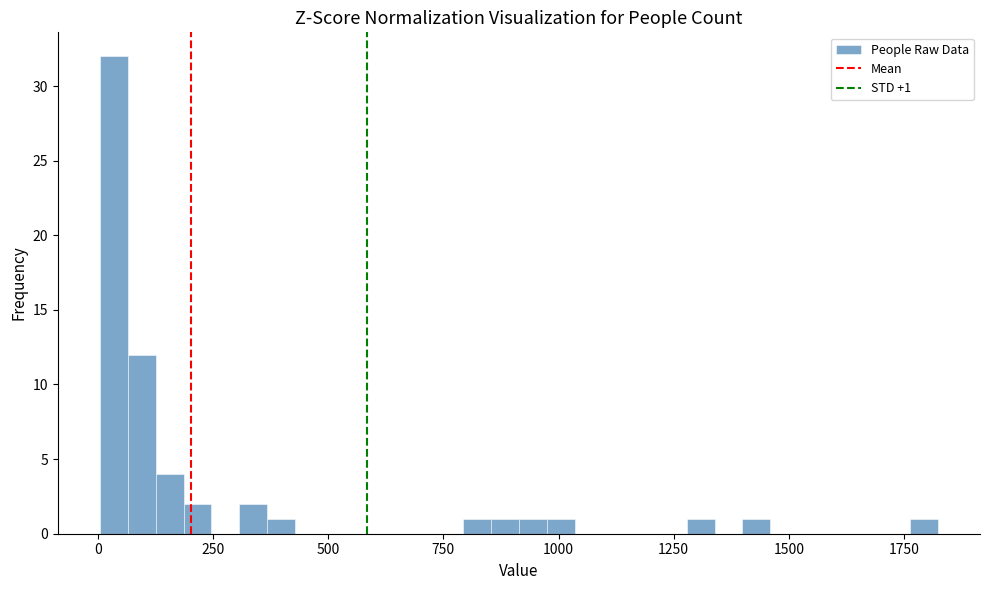

Around what value on the x-axis is the tallest bar? Give the approximate position of its centre, as read against the axis.

50